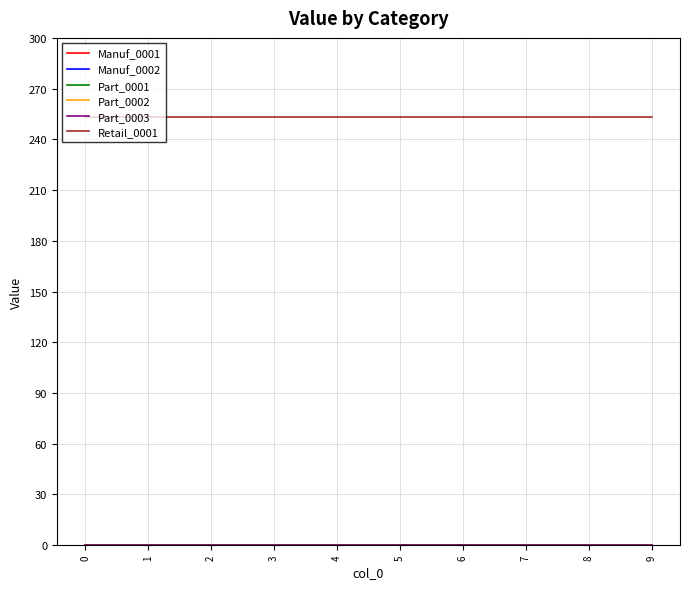

True or false: Manuf_0002 and Part_0001 cross at least once.

False